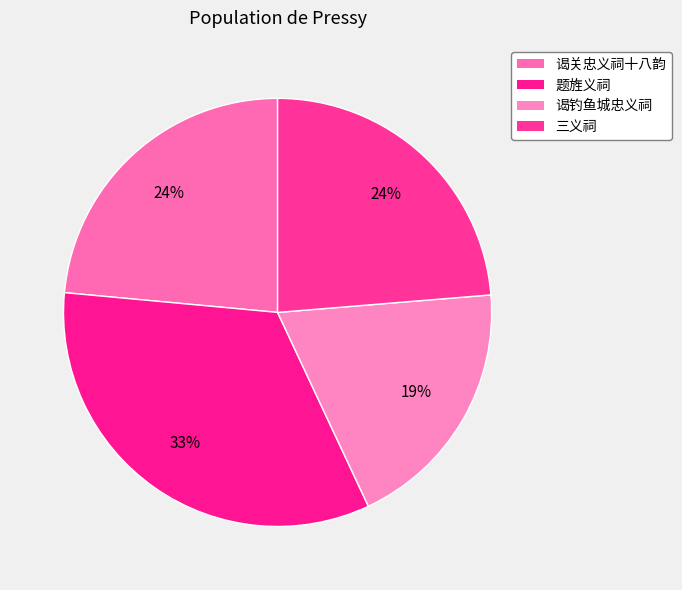

Which category has the biggest portion of the pie?

题旌义祠